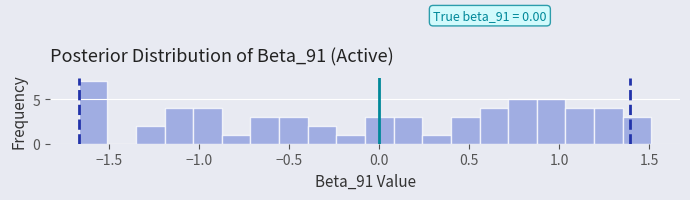

Read against the x-axis, roughly where is the centre of the tallest bar?

-1.60